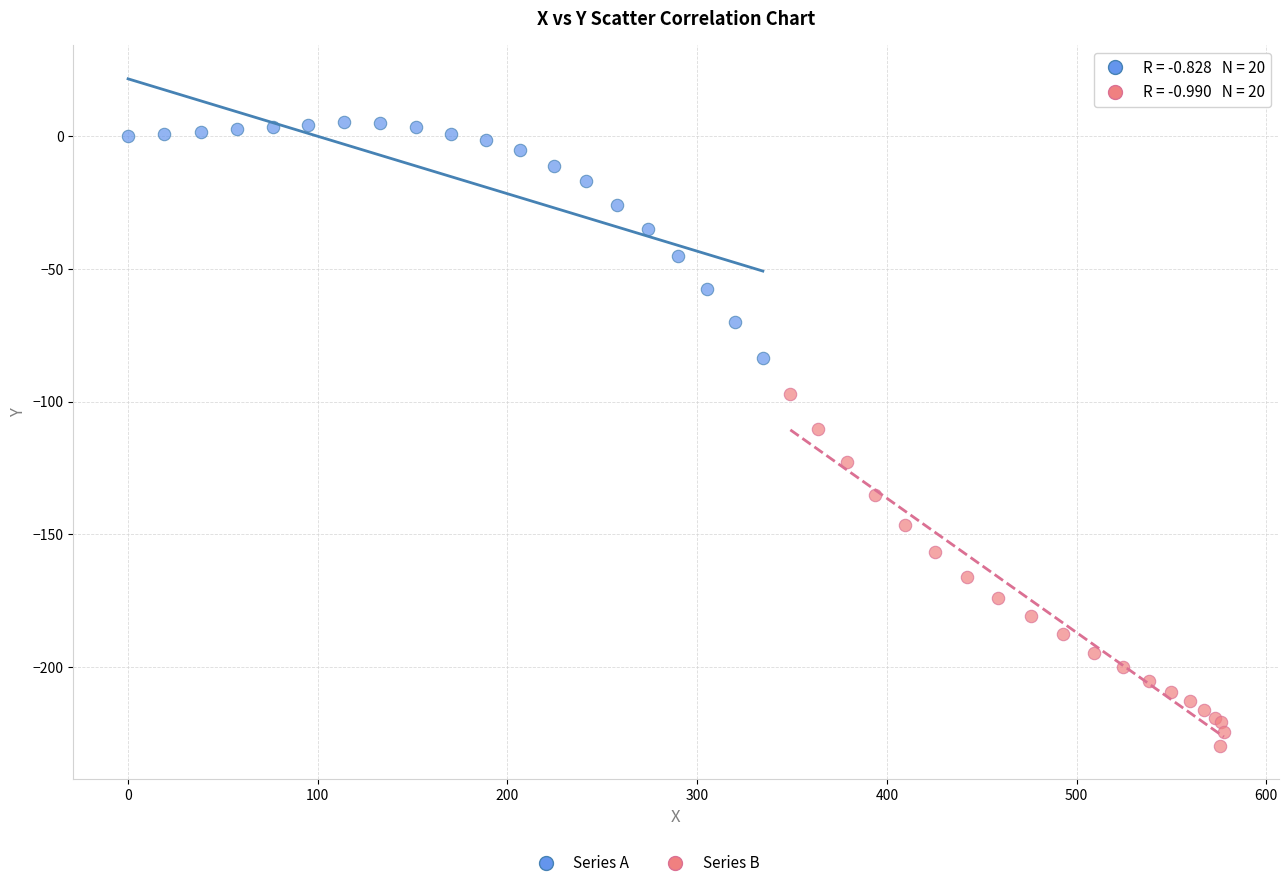

Which series contains the highest Y value?

Series A